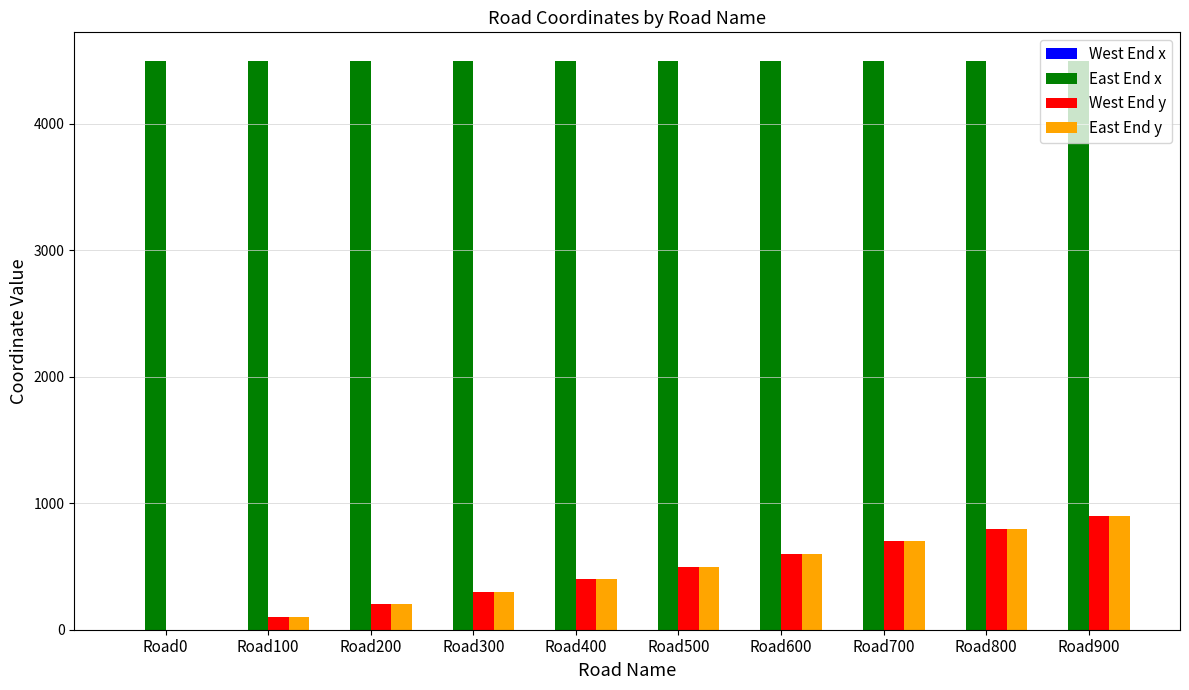

Which category has the highest value in the West End y series?

Road900